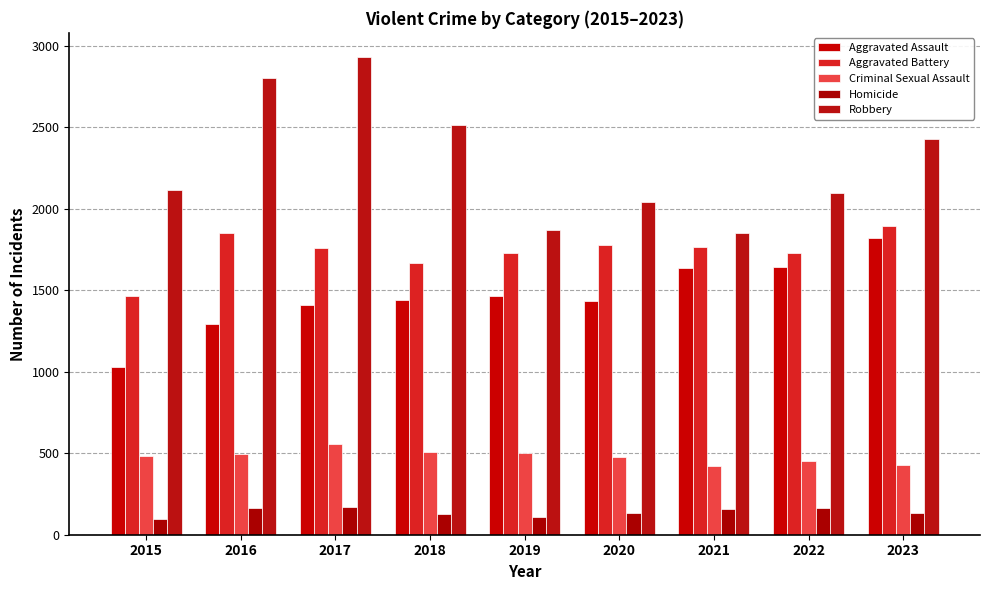

What value does the Criminal Sexual Assault series have at 2018, to the nearest 50?

500